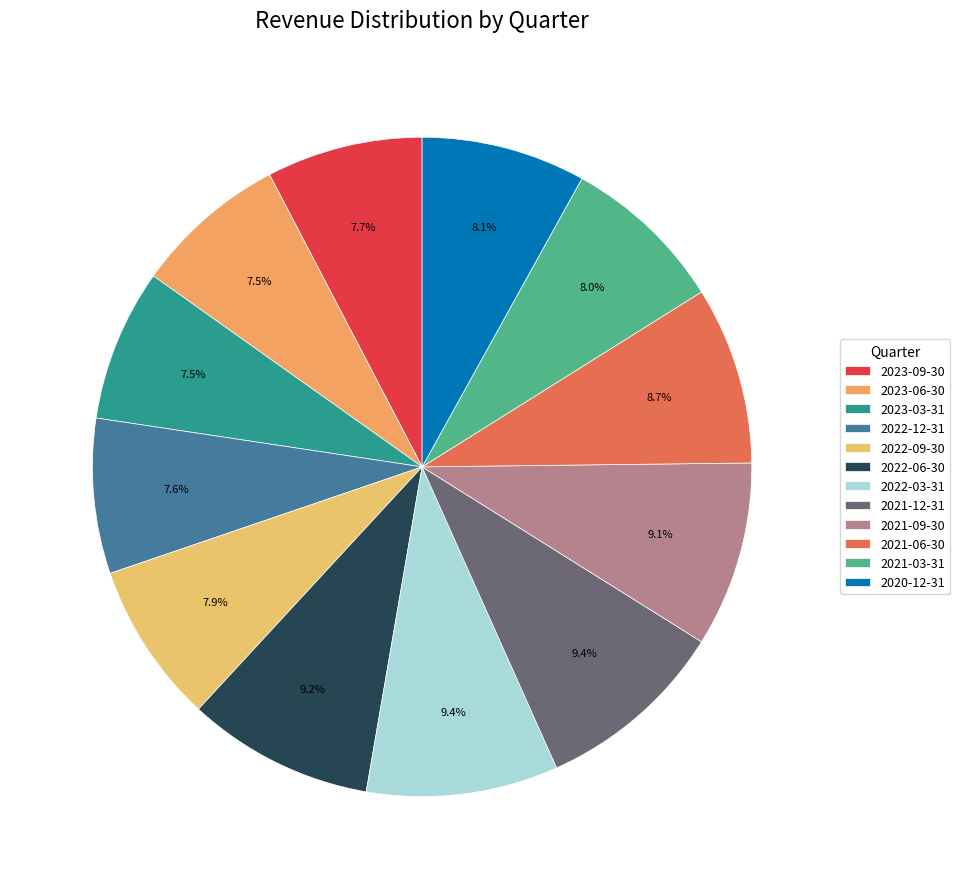

Is there any slice that represents more than half of the pie?

No